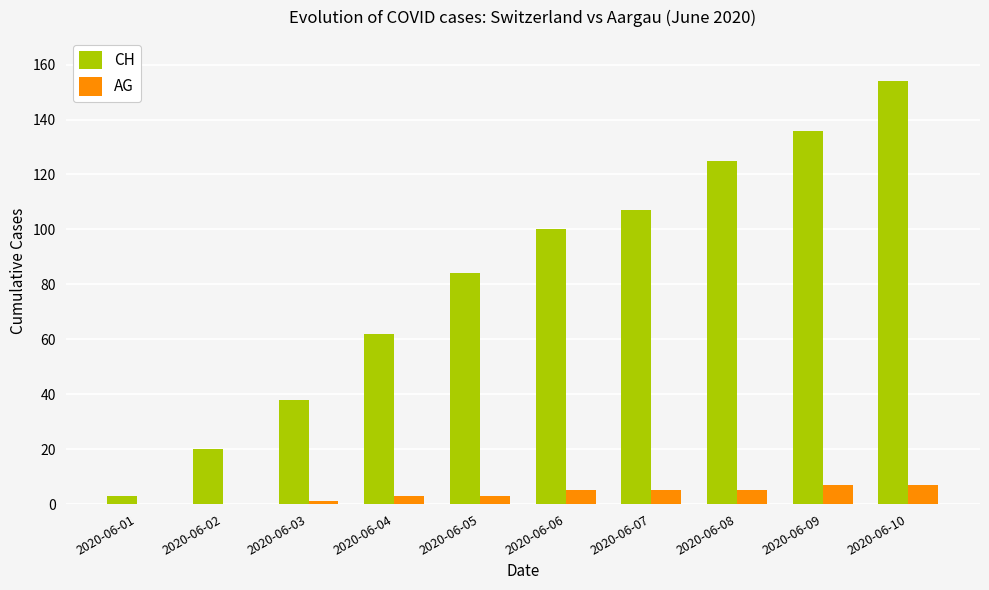

Which series changed the most between 2020-06-07 and 2020-06-08?

CH